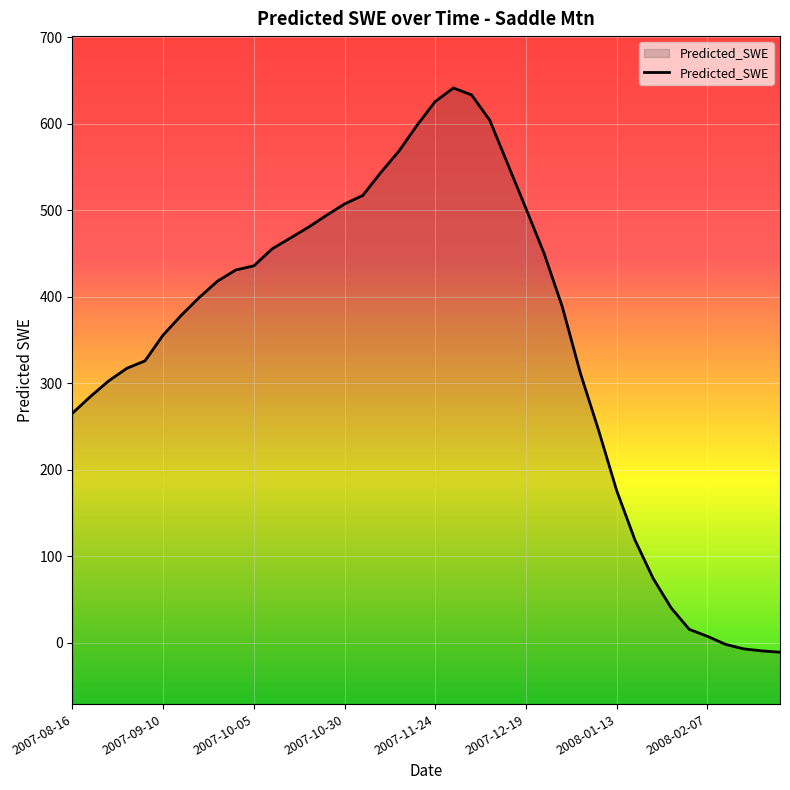

What is the difference between the maximum and minimum values?

652.4